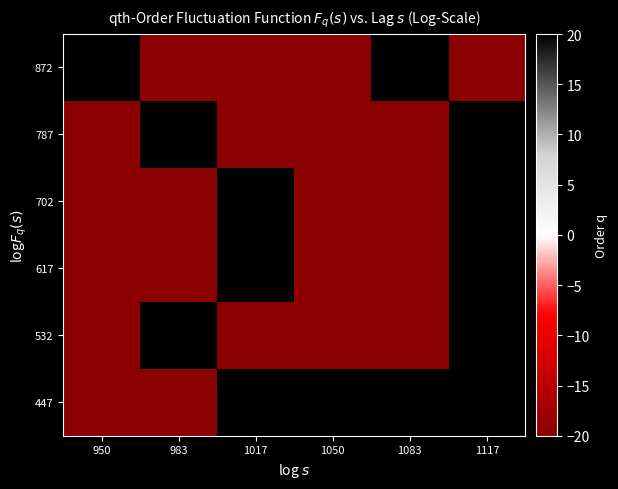

List the series in order of their peak value, lowest first.

447, 532, 617, 702, 787, 872